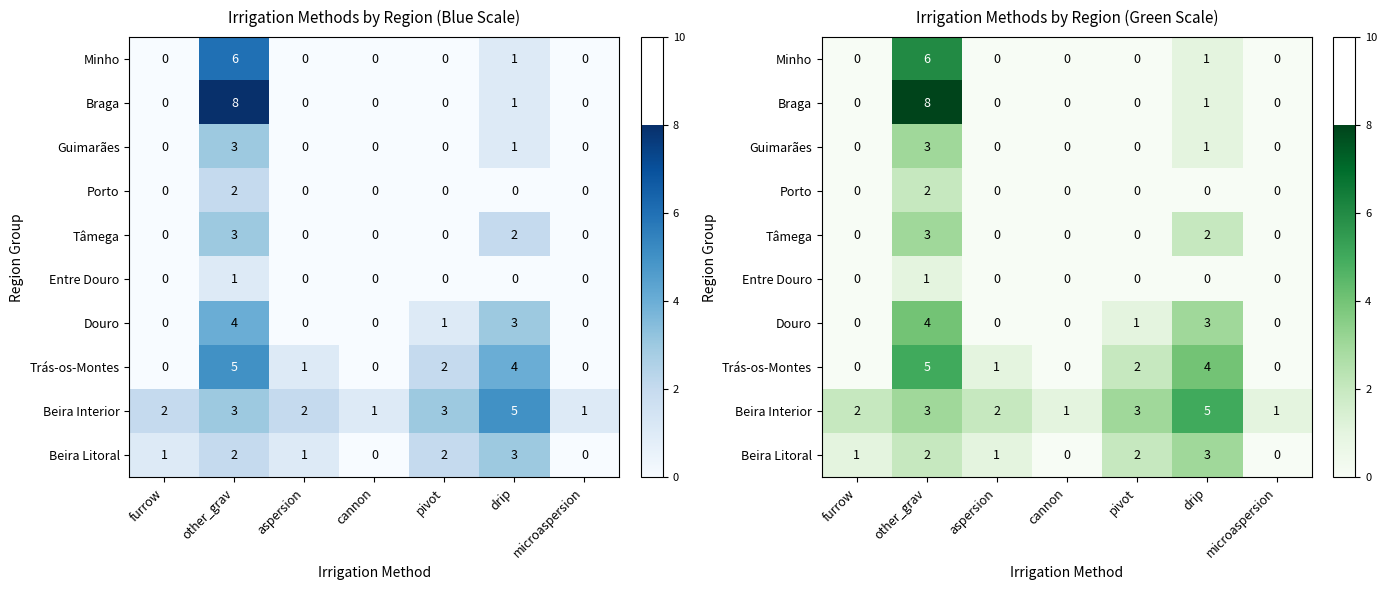

Which category has the lowest value across all series?

furrow